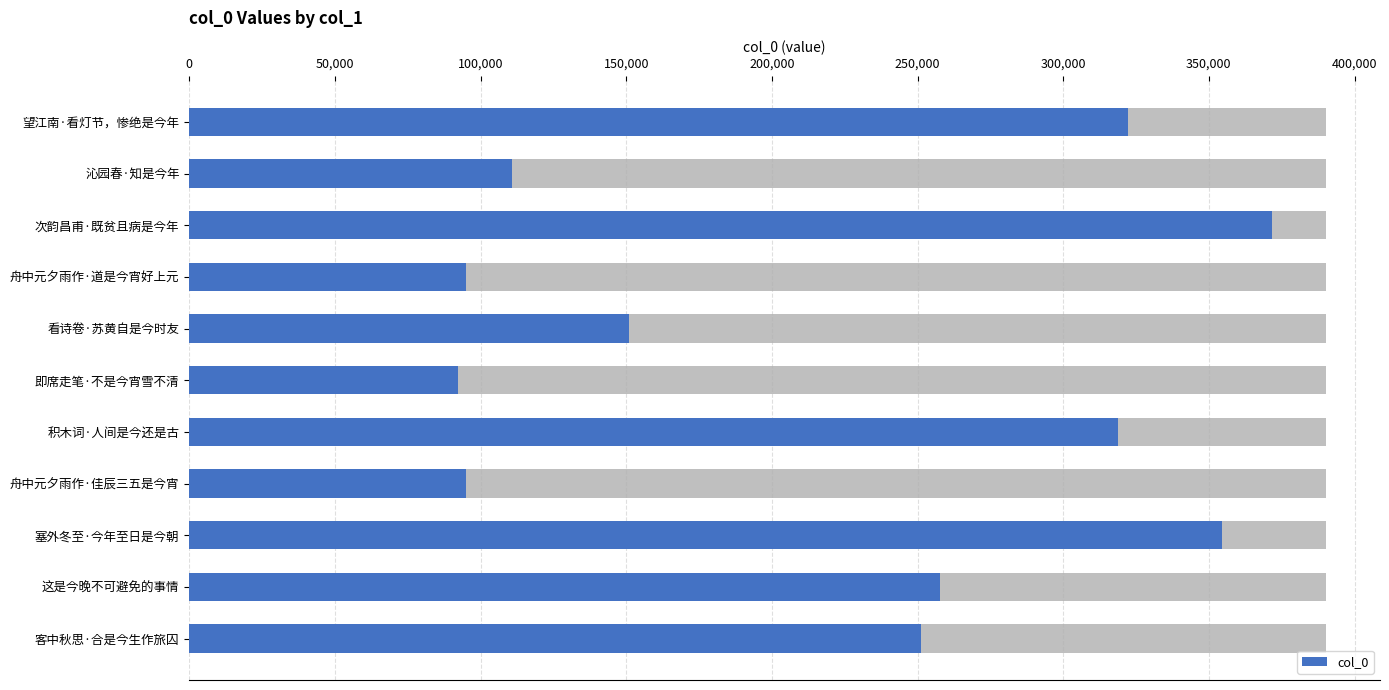

What value does the data have at 看诗卷·苏黄自是今时友?

150994